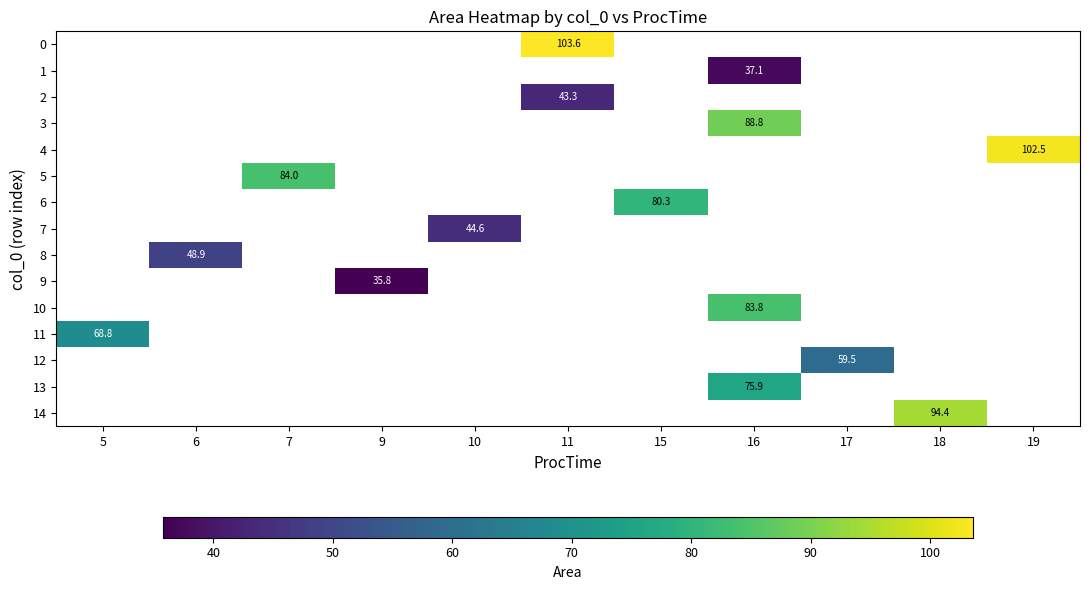

How many distinct data groups are displayed?

15